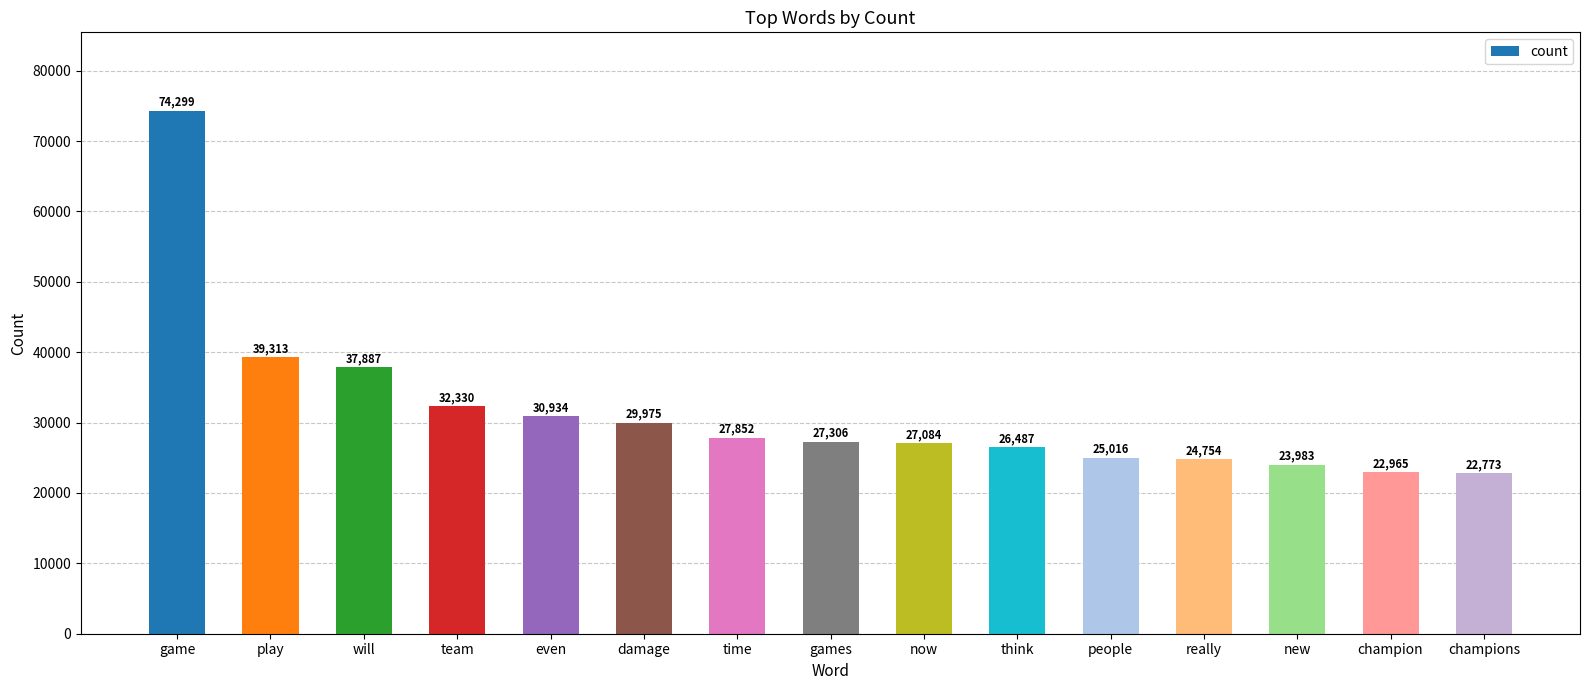

Reading left to right, transcribe all the data shown in this chart.

74299	39313	37887	32330	30934	29975	27852	27306	27084	26487	25016	24754	23983	22965	22773